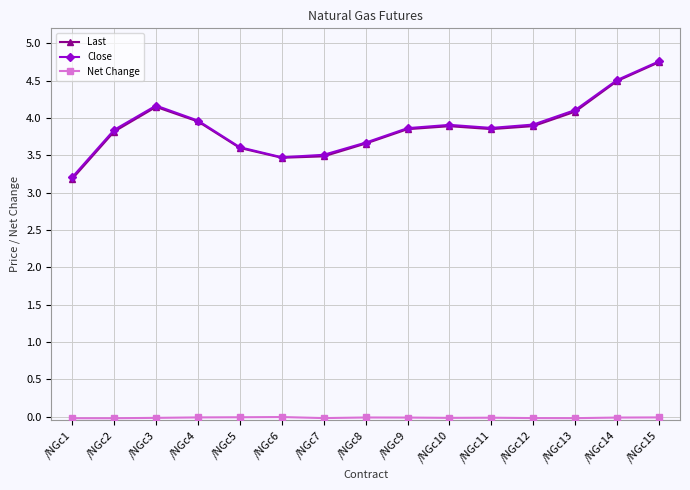

At which category is the sum across all series the highest?

/NGc15